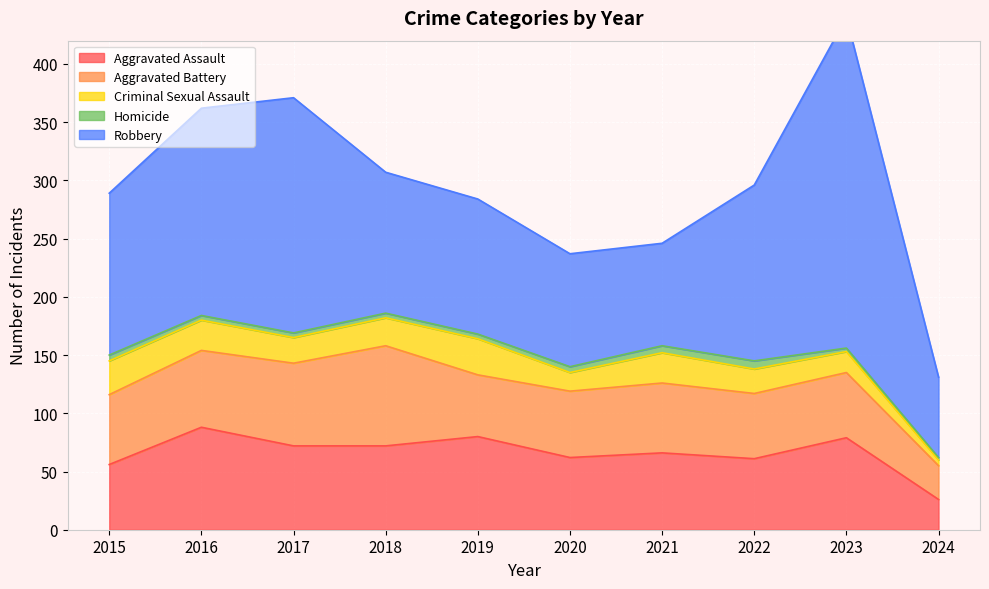

Reading left to right, transcribe all the data shown in this chart.

Aggravated Assault: 56	88	72	72	80	62	66	61	79	26
Aggravated Battery: 60	66	71	86	53	57	60	56	56	29
Criminal Sexual Assault: 29	26	22	24	31	16	26	21	18	5
Homicide: 5	4	4	4	4	5	6	7	3	2
Robbery: 139	178	202	121	116	97	88	151	284	69